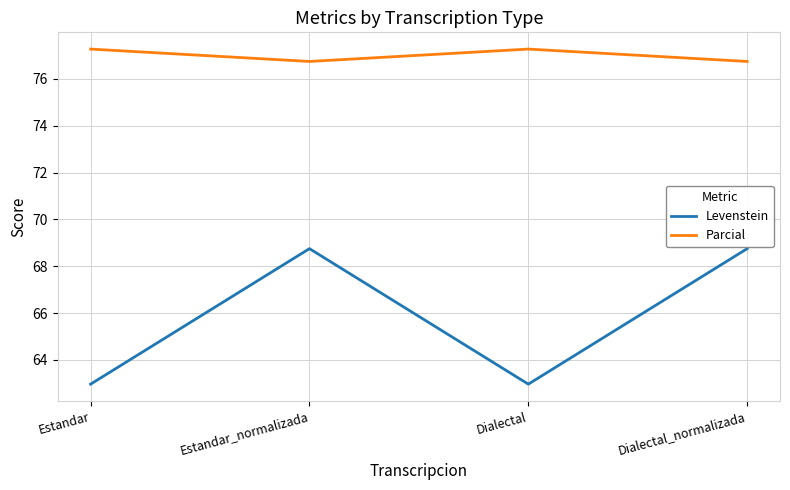

How many categories are shown in the chart?

4